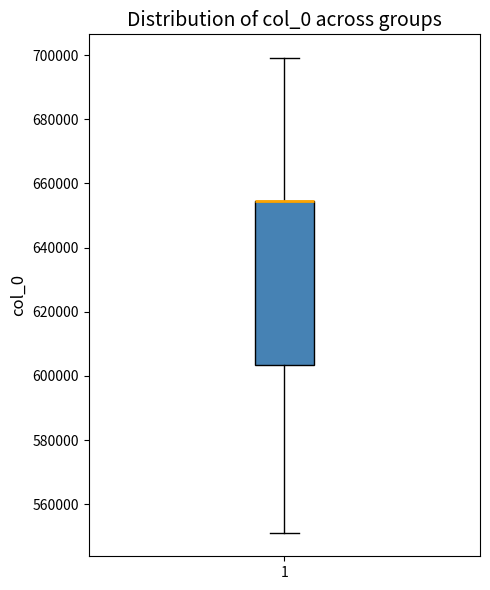

Read this box plot against the y-axis: the position of the median line, the range covered by the box, and the ends of both whiskers. The values are not printed on the chart, so give them approximately, as read against the axis.

median 654000 (drawn on the box's upper edge), box 604000 to 654000, whiskers 552000 to 700000